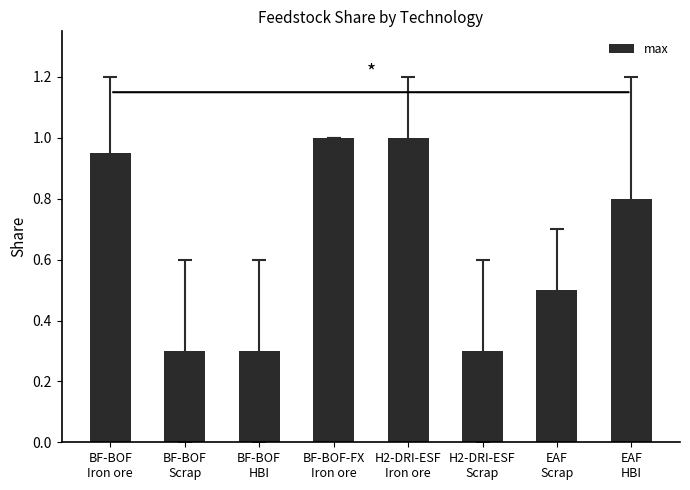

True or false: the data shows 0.4 at BF-BOF
Iron ore.

False